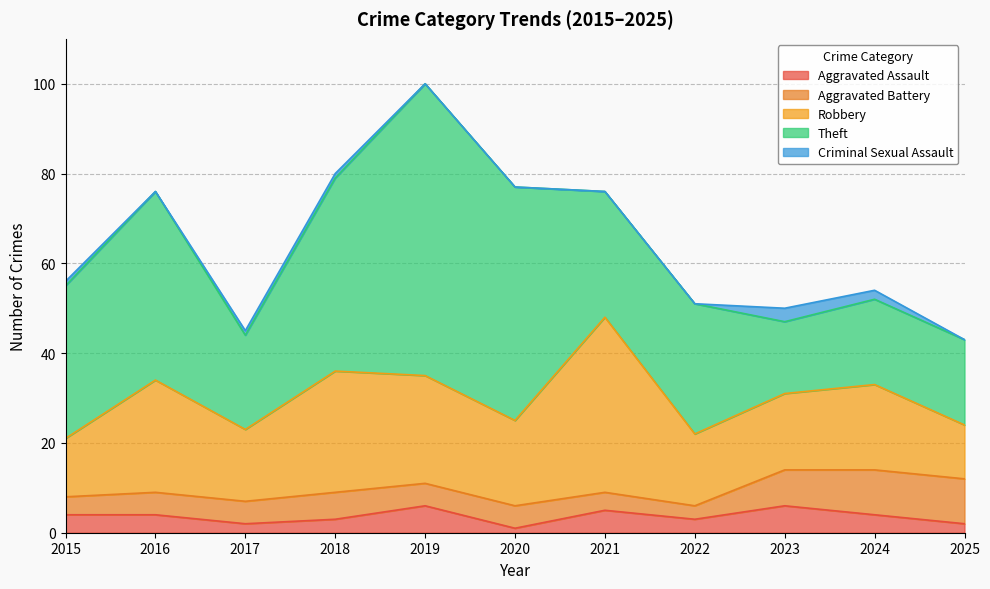

True or false: Aggravated Assault and Robbery cross at least once.

False